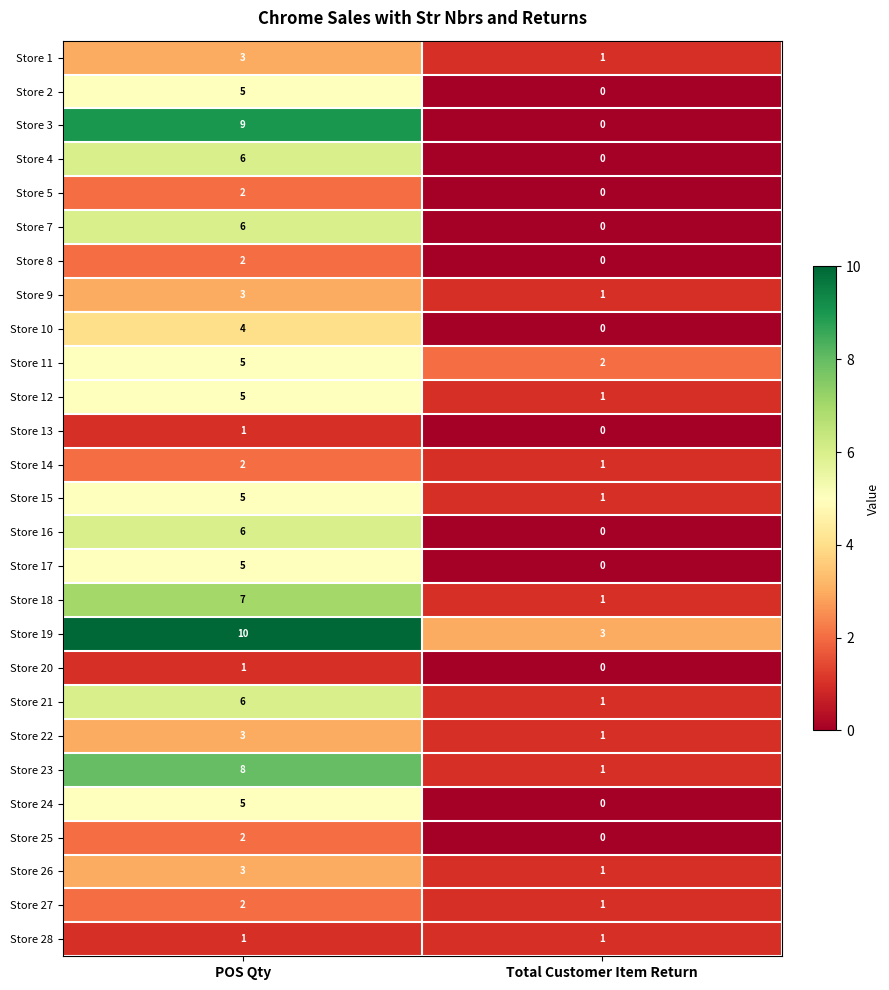

What is the highest value of the Store 1 series?

3